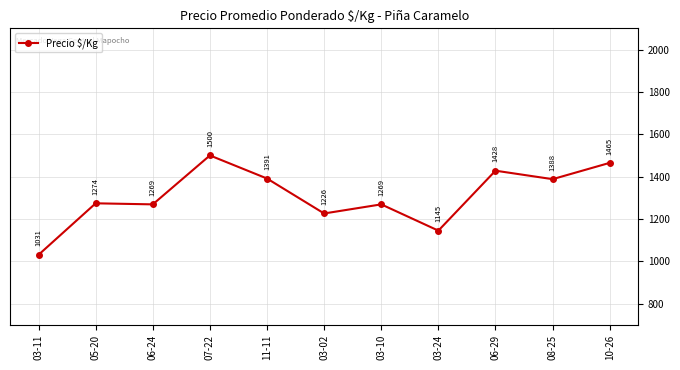

Reading left to right, what are all the values shown in this chart?

1031	1274	1269	1500	1391	1226	1269	1145	1428	1388	1465